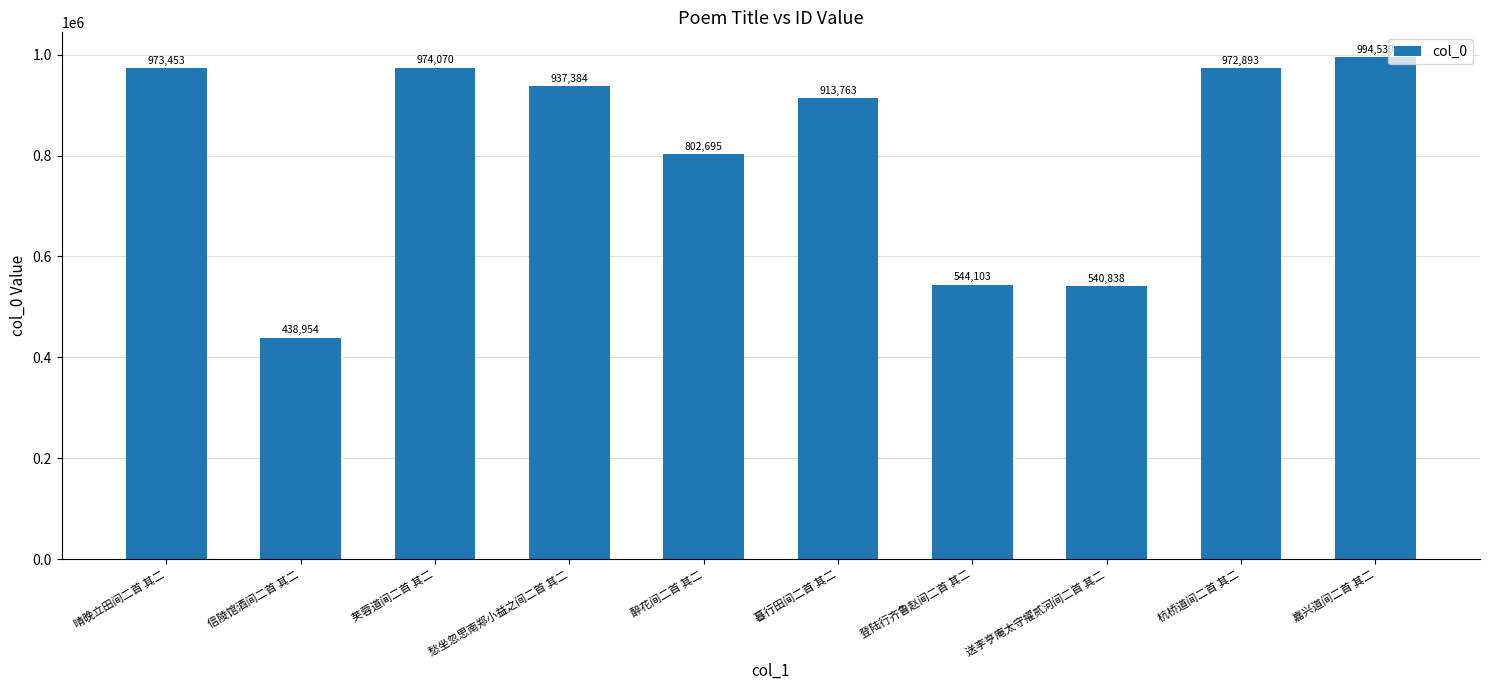

The chart shows a value of 937384 at 愁坐忽思南郑小益之间二首 其二. True or false?

True